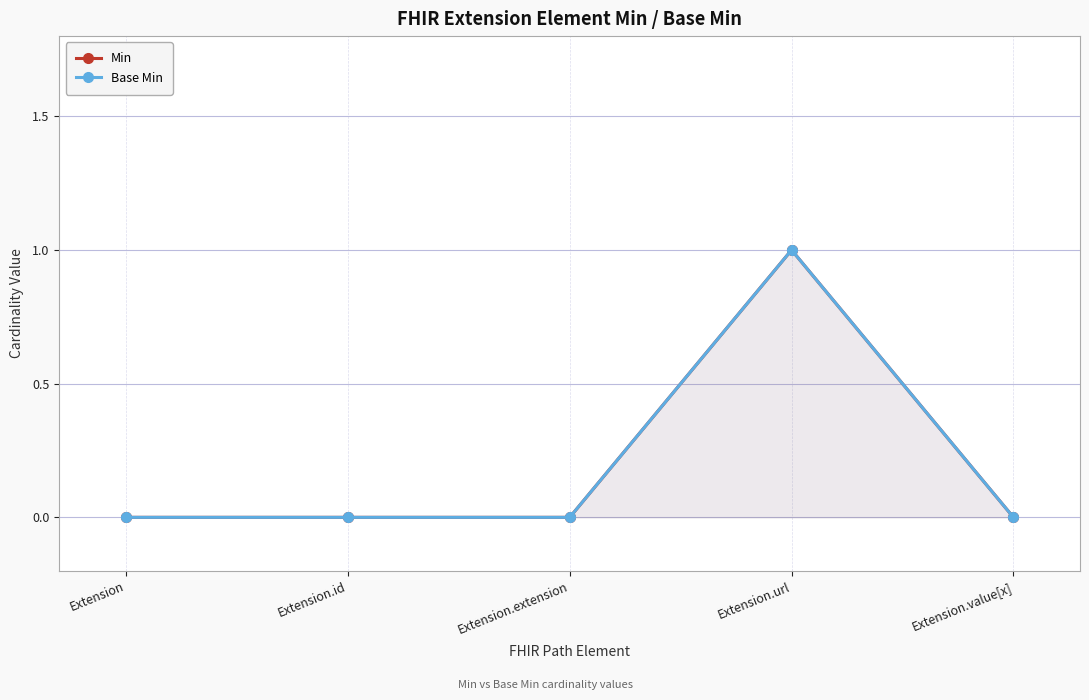

What is the label of the 4th point from the right?

Extension.id